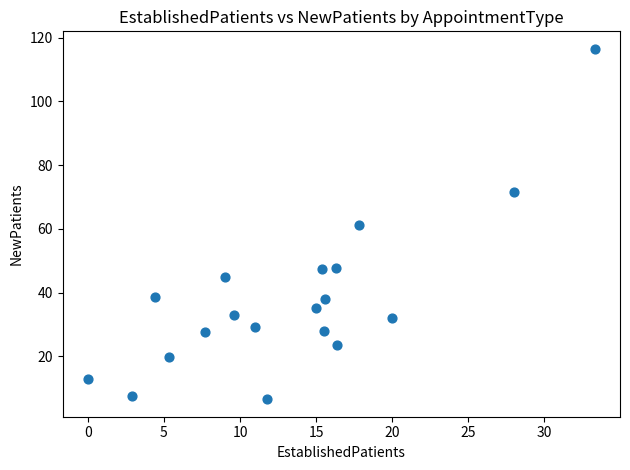

What is the range of X values (max minus min)?

33.3